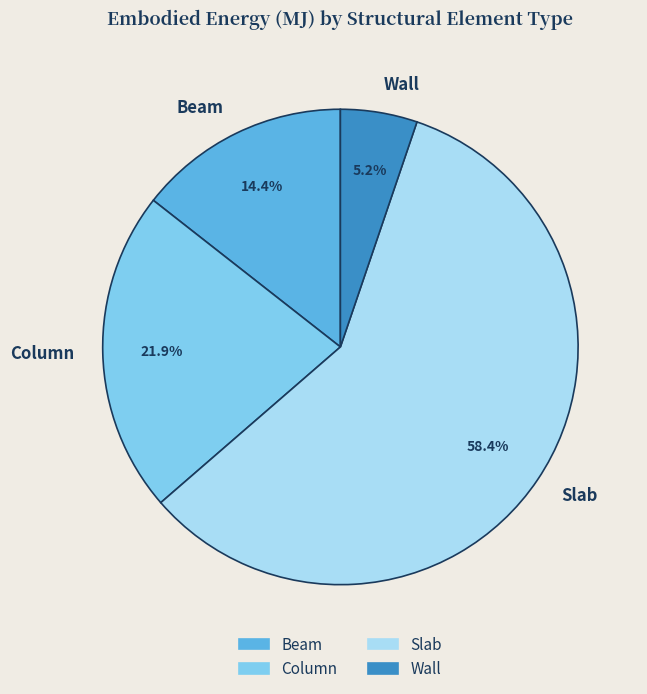

What is the total percentage of Column and Slab?

80.4%